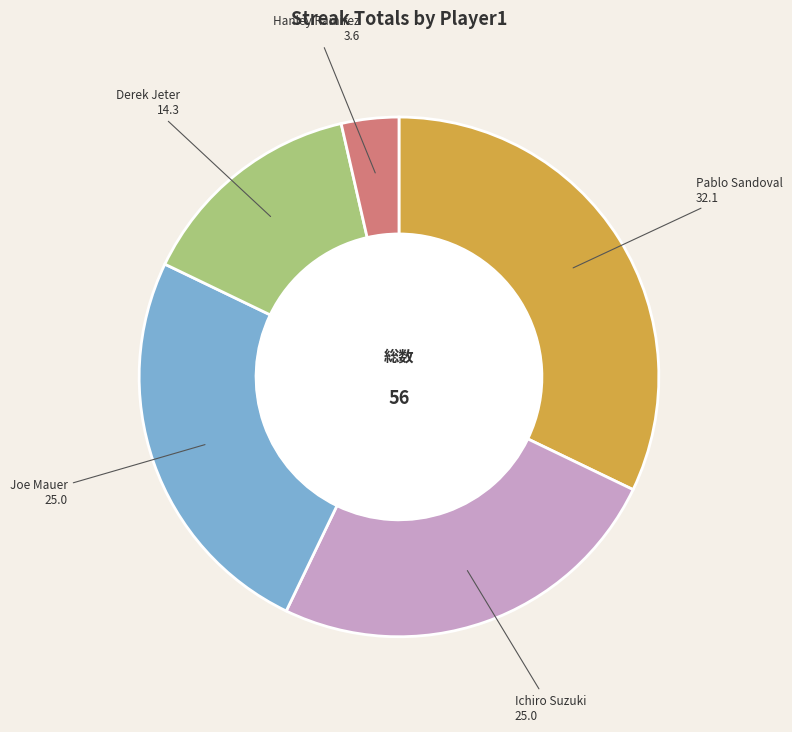

Between Joe Mauer and Hanley Ramirez, which is larger?

Joe Mauer